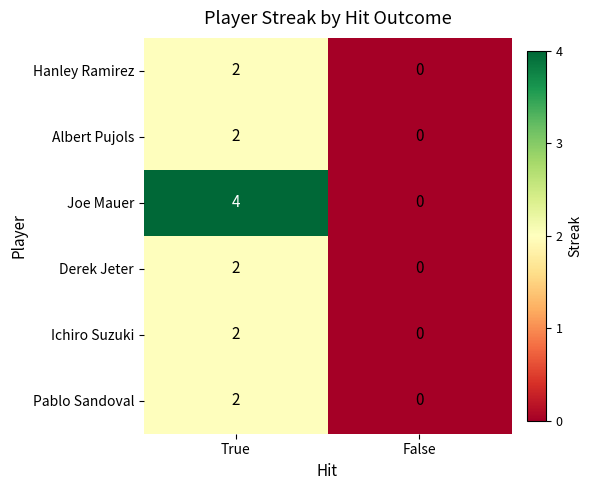

How many data points does each series have?

2